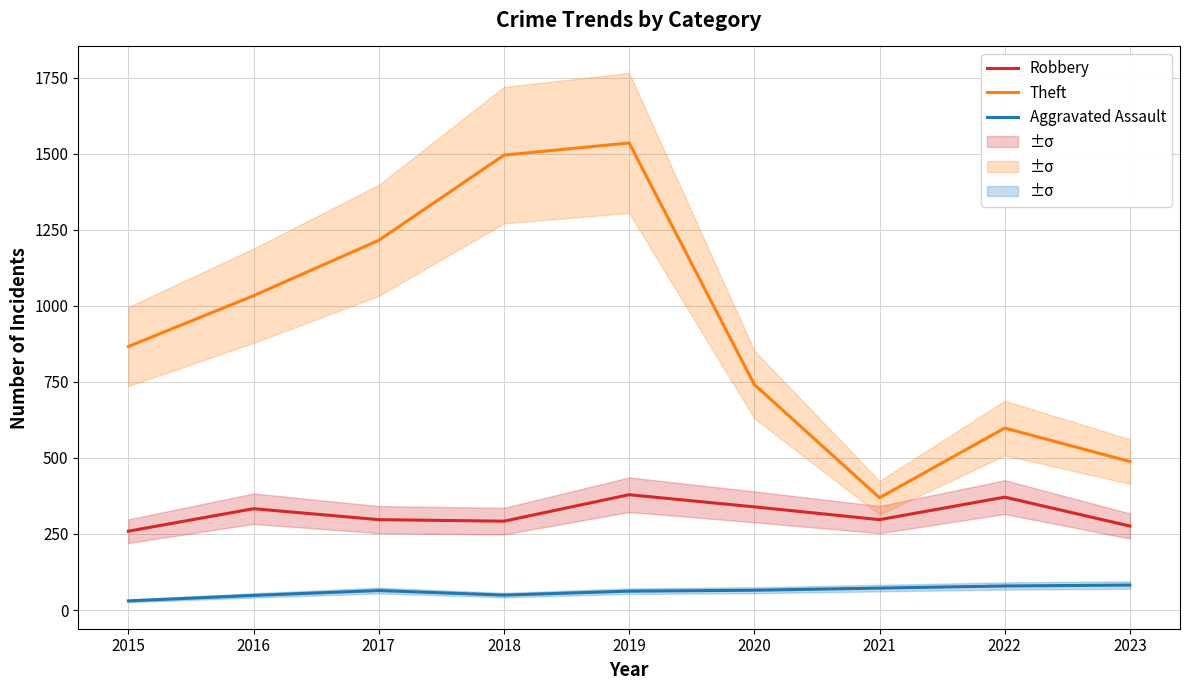

Between 2021 and 2016, which is larger?

2016